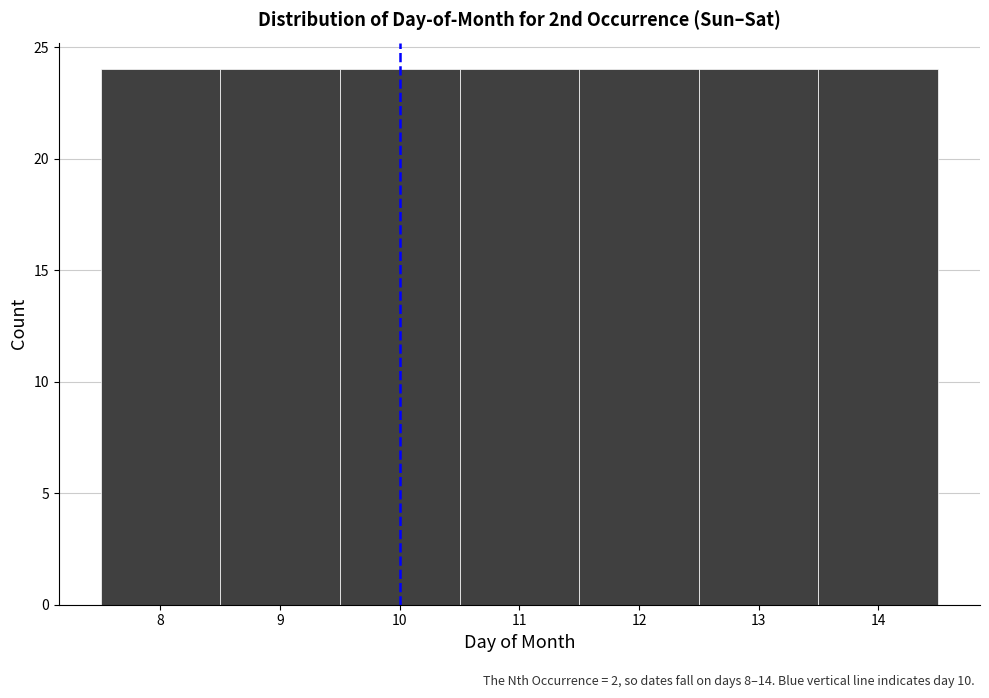

What is the height of the bar covering 7.5 to 8.5 on the x-axis? The values are not printed on the chart, so give them approximately, as read against the axis.

24